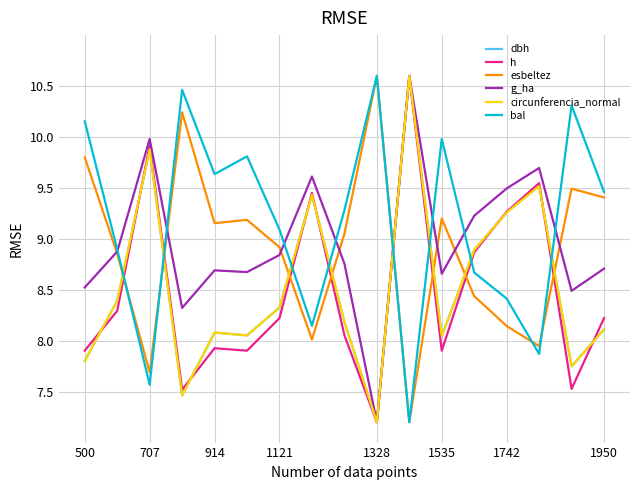

Which series has the largest total across all categories?

bal